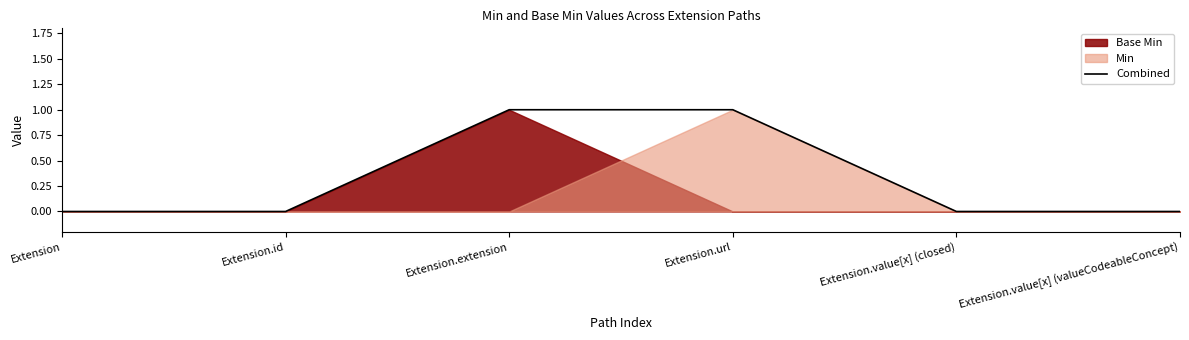

Reading right to left, transcribe all the data shown in this chart.

0	0	1	1	0	0